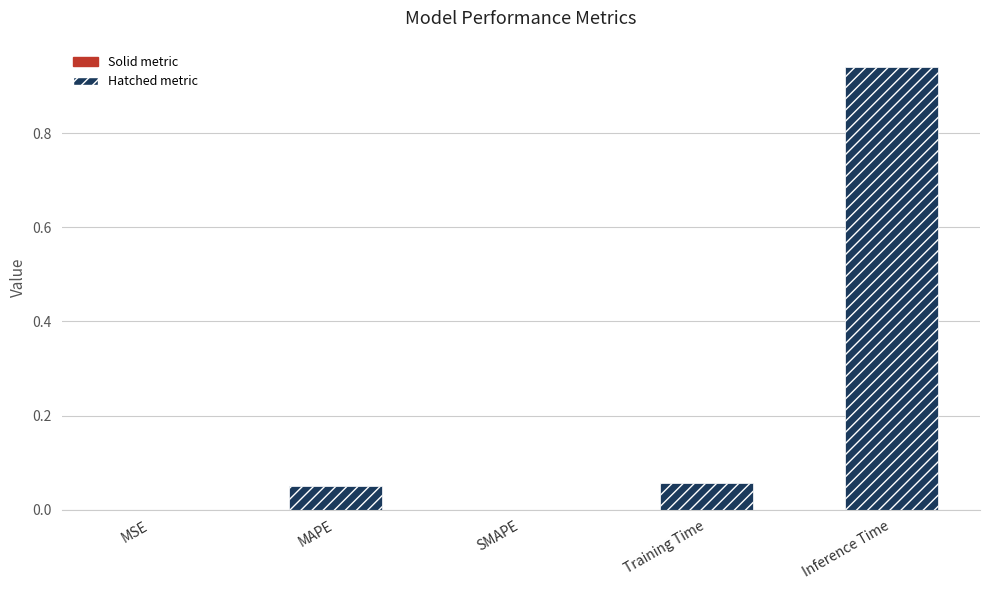

True or false: the data shows 0.0 at SMAPE.

True